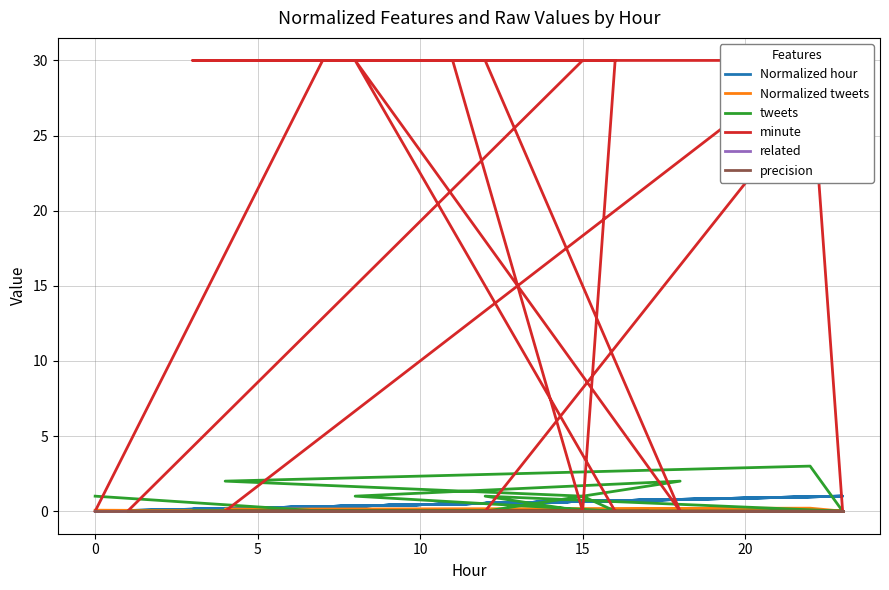

Reading left to right, list all the values displayed in this chart.

Normalized hour: 0.0	0.3	1.0	0.5	0.7	0.5	0.1	0.7	0.7	0.2	1.0	1.0	0.7	0.3	0.8	0.5	0.7	0.0	0.7
Normalized tweets: 0.1	0.0	0.0	0.1	0.0	0.0	0.0	0.0	0.1	0.1	0.2	0.0	0.0	0.1	0.1	0.0	0.0	0.0	0.0
tweets: 1.0	0.0	0.0	1.0	0.0	0.0	0.0	0.0	1.0	2.0	3.0	0.0	0.0	1.0	2.0	0.0	0.0	0.0	0.0
minute: 0.0	30.0	30.0	0.0	0.0	30.0	30.0	30.0	0.0	0.0	30.0	0.0	0.0	30.0	0.0	30.0	30.0	0.0	0.0
related: 0.0	0.0	0.0	0.0	0.0	0.0	0.0	0.0	0.0	0.0	0.0	0.0	0.0	0.0	0.0	0.0	0.0	0.0	0.0
precision: 0.0	0.0	0.0	0.0	0.0	0.0	0.0	0.0	0.0	0.0	0.0	0.0	0.0	0.0	0.0	0.0	0.0	0.0	0.0